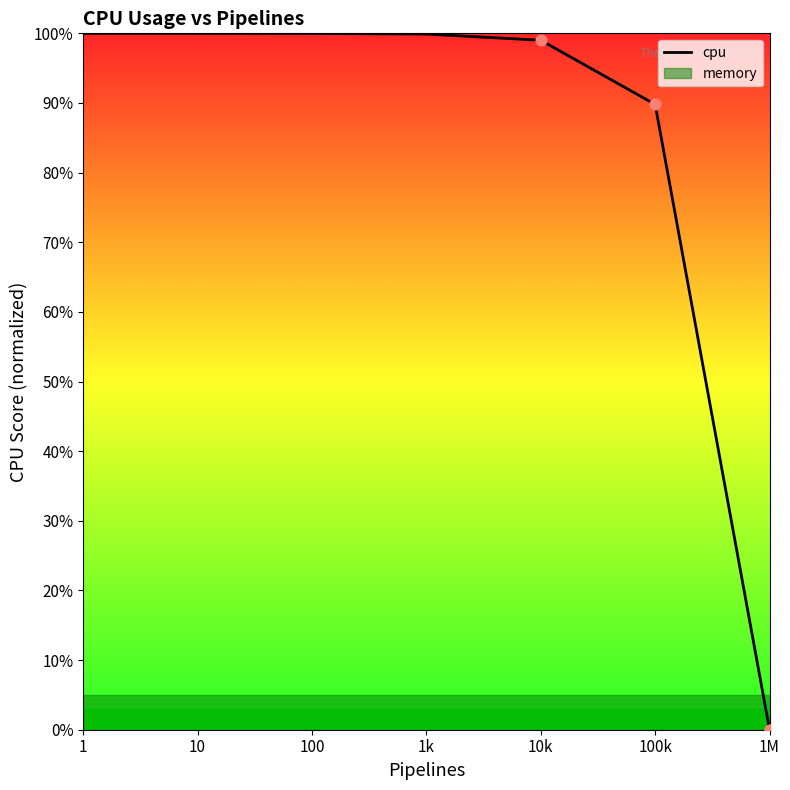

Between 1 and 1M, which is larger?

1